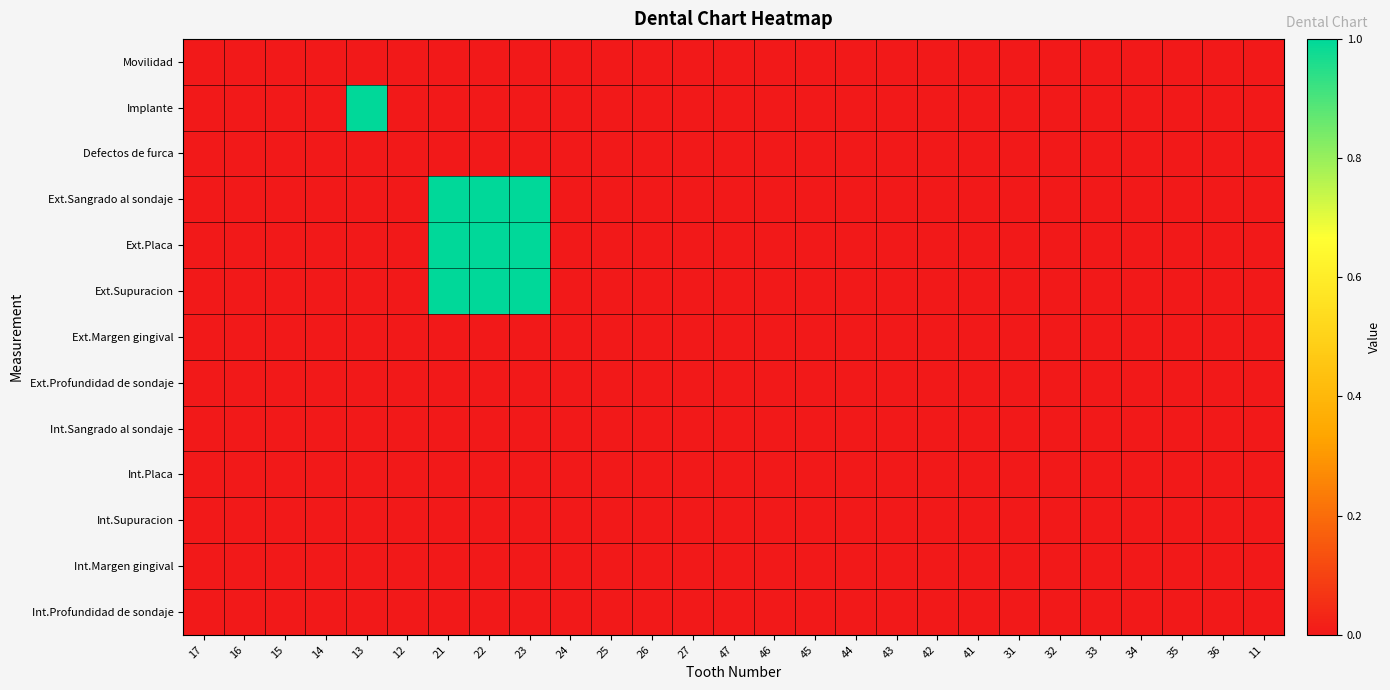

Which label corresponds to the largest value in the chart?

13